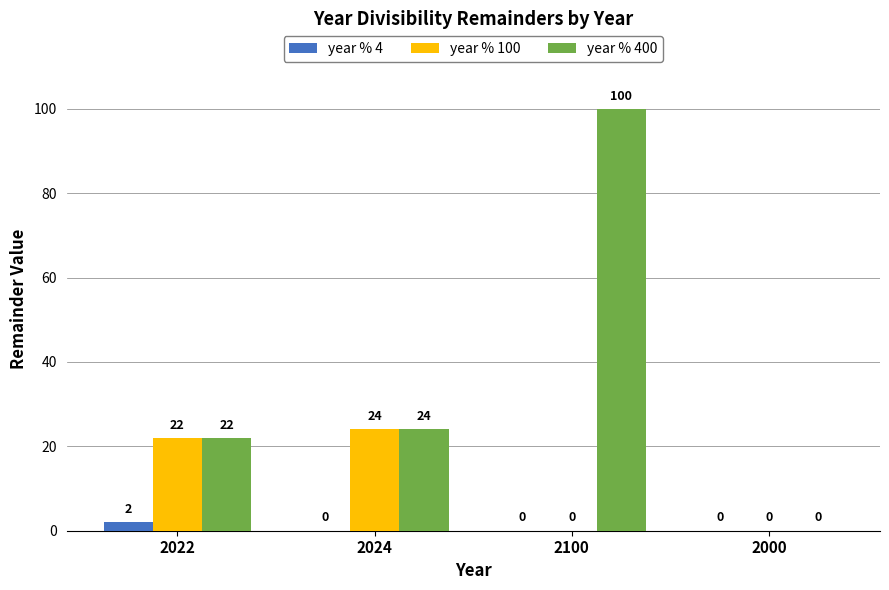

Is the value of year % 4 at 2024 greater than the value of year % 400 at 2022?

No